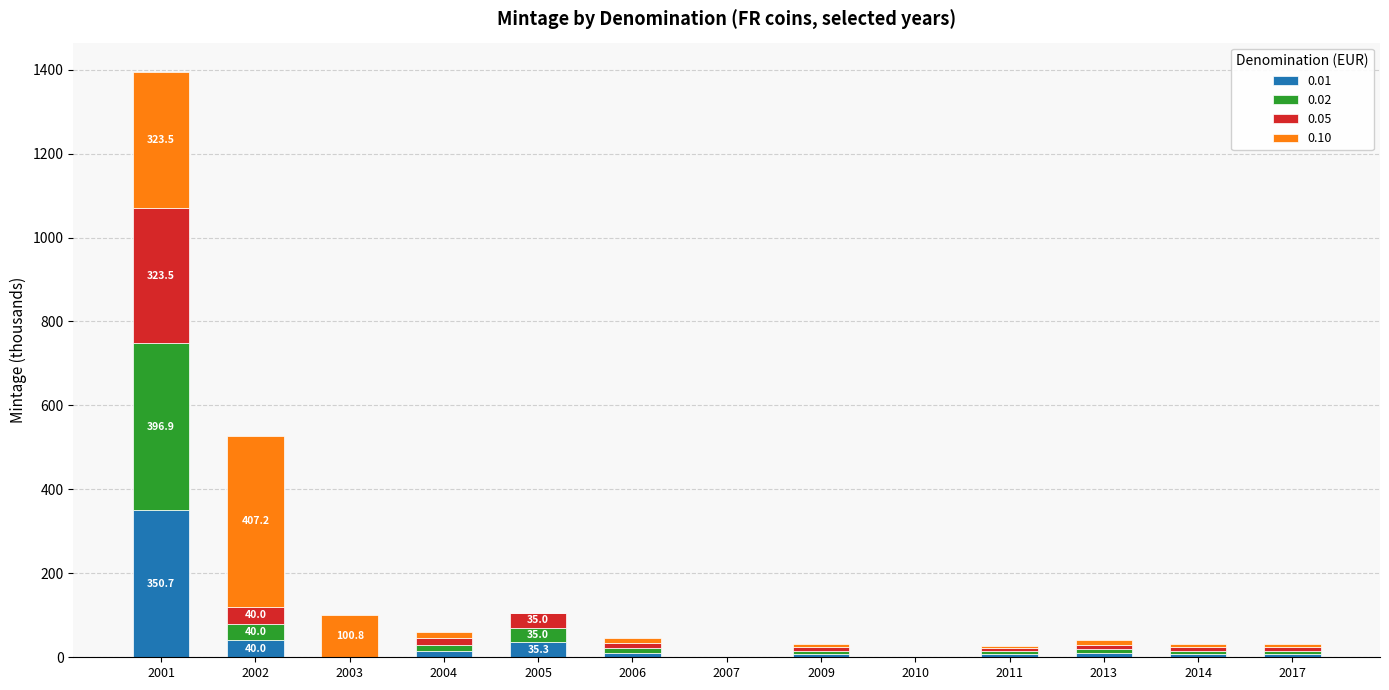

What is the total value across all series at 2005?

105.3